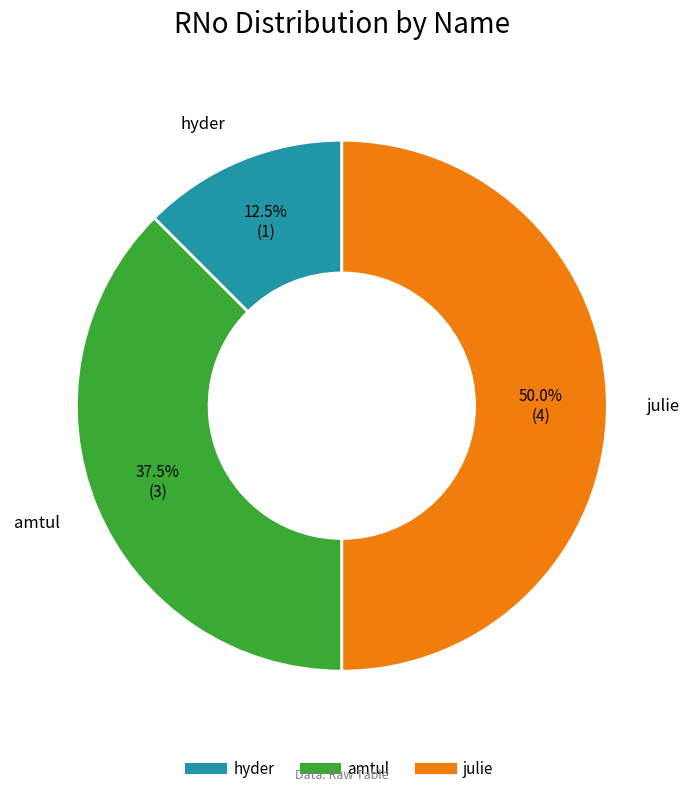

Count the number of slices in the pie.

3